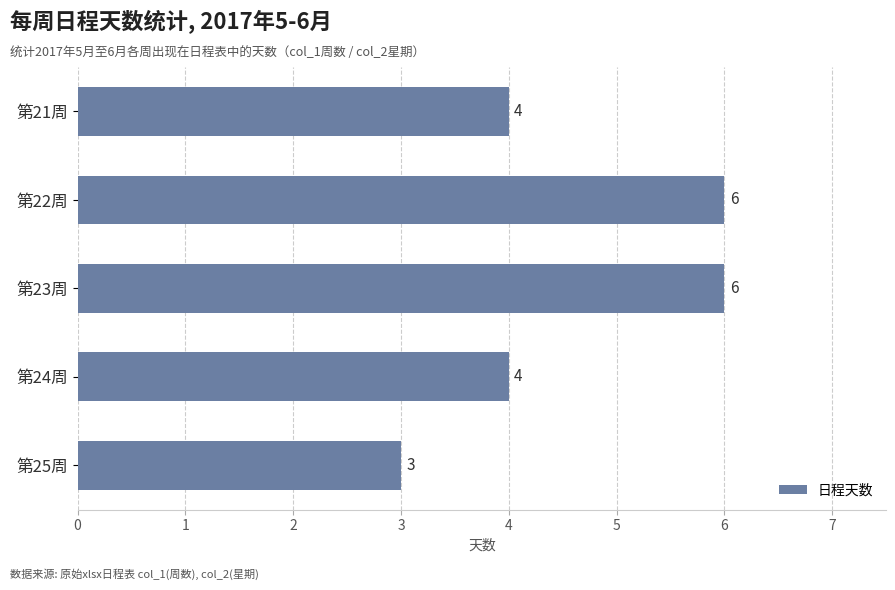

Reading top to bottom, what are all the values shown in this chart?

第21周=4	第22周=6	第23周=6	第24周=4	第25周=3